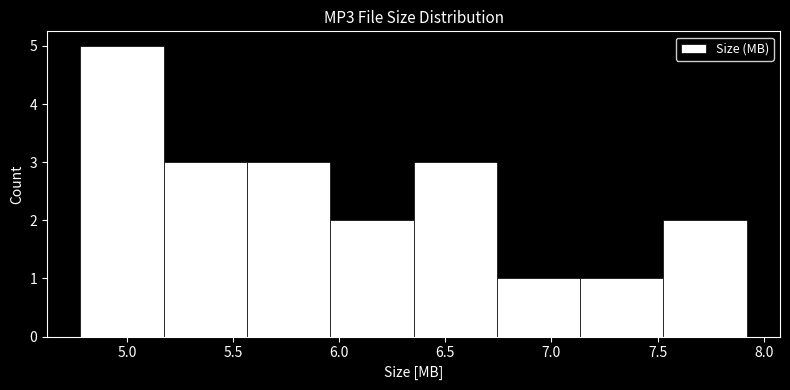

Over which range of the x-axis is the bar tallest?

4.80 to 5.15